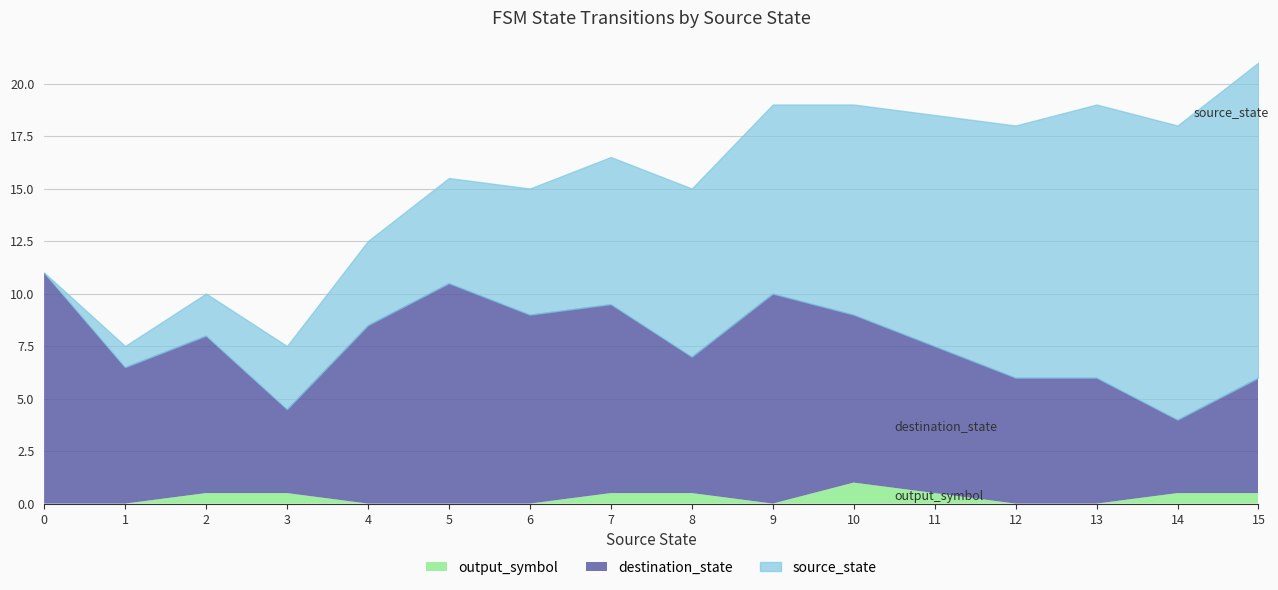

What is the highest value of the output_symbol series?

1.0